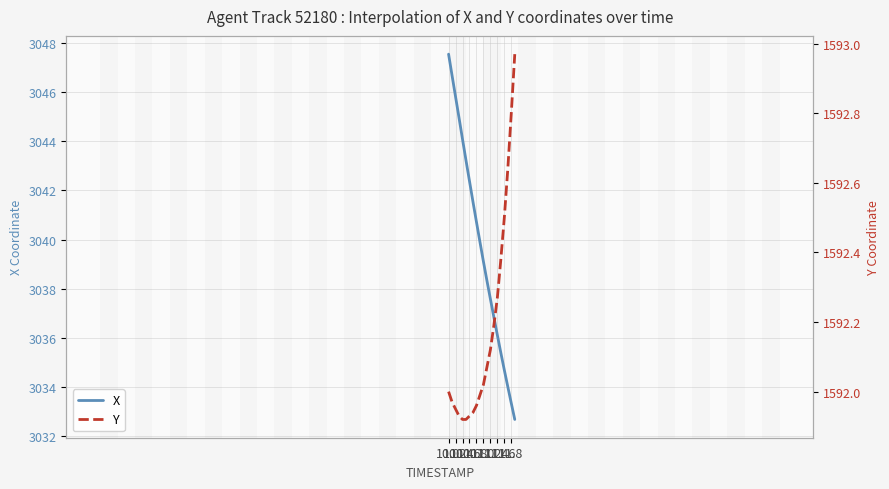

What is the lowest value of the X series?

3032.7